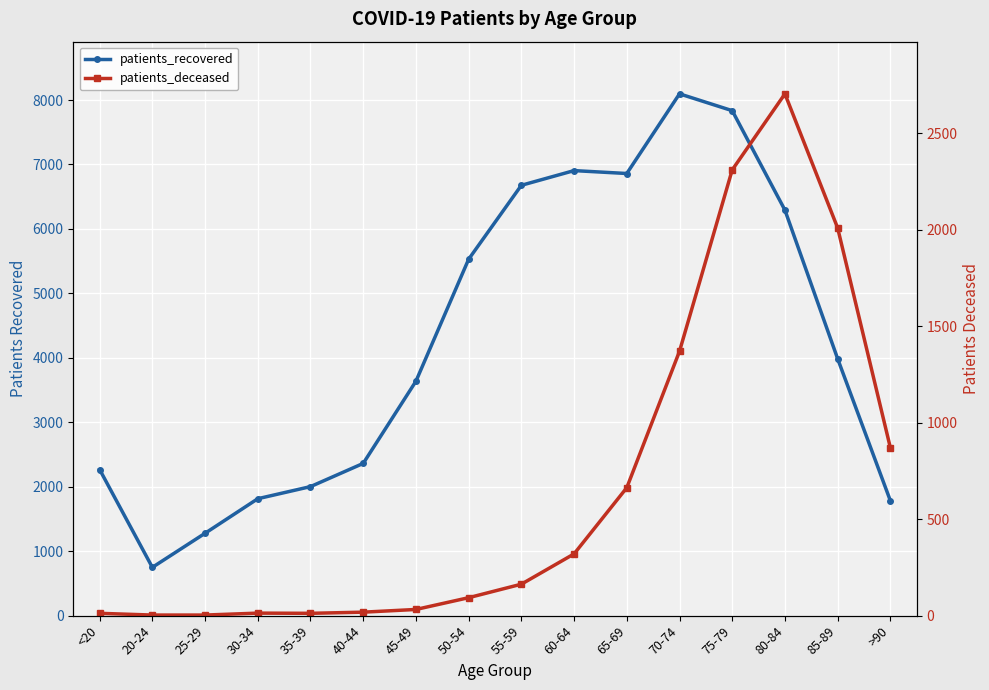

What is the difference between the highest and lowest values at 40-44?

2344